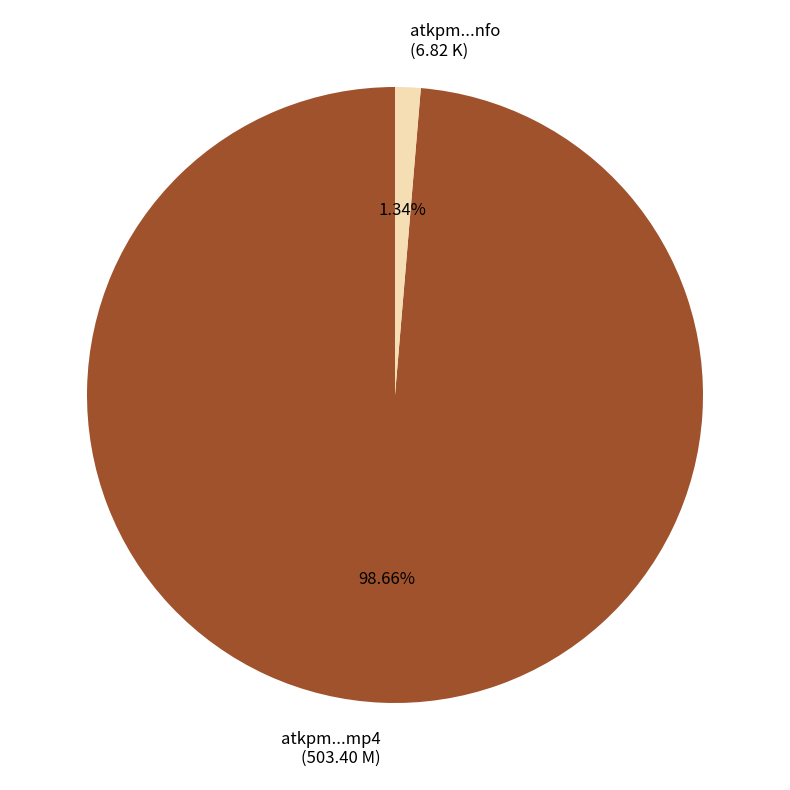

Which has a higher value, atkpm...mp4 (503.40 M) or atkpm...nfo (6.82 K)?

atkpm...mp4 (503.40 M)